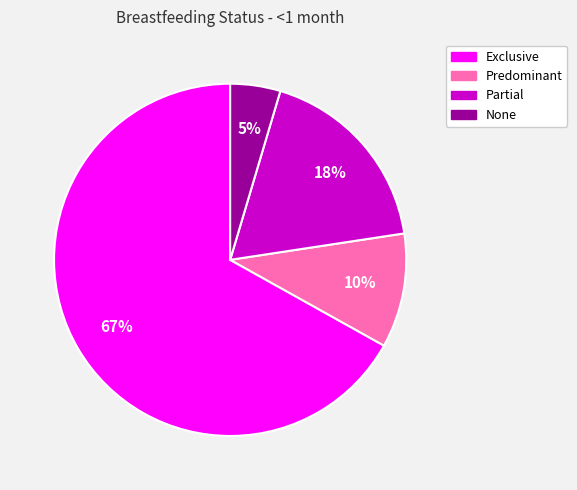

True or false: Predominant accounts for 10% of the total.

True